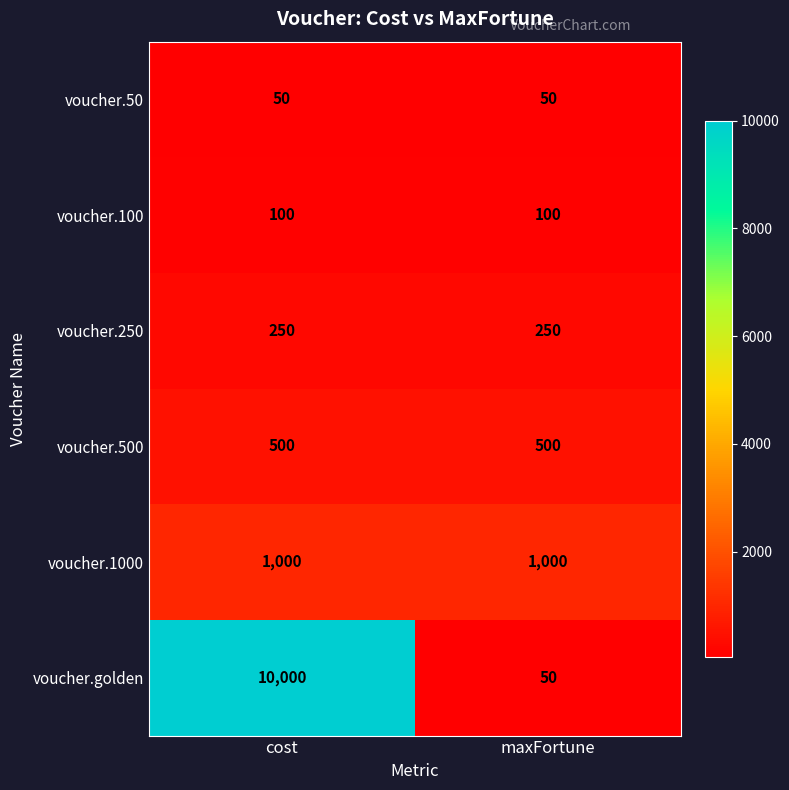

Reading right to left, list all the values displayed in this chart.

voucher.50: 50	50
voucher.100: 100	100
voucher.250: 250	250
voucher.500: 500	500
voucher.1000: 1000	1000
voucher.golden: 50	10000